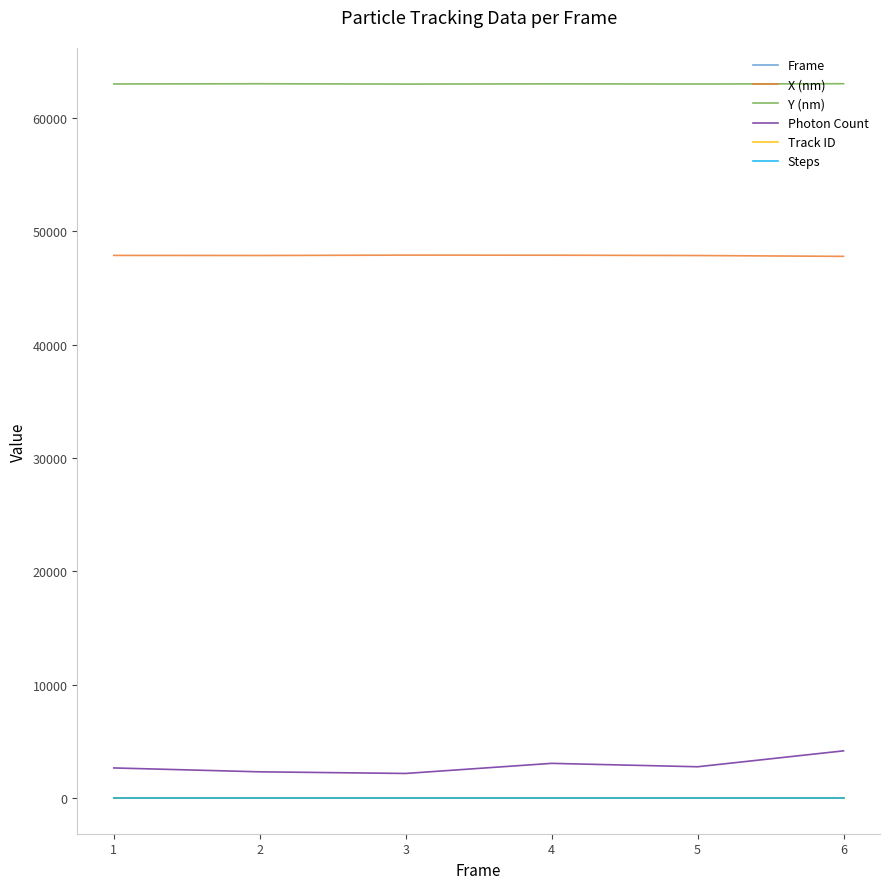

What is the total value across all series at 1?

113542.9